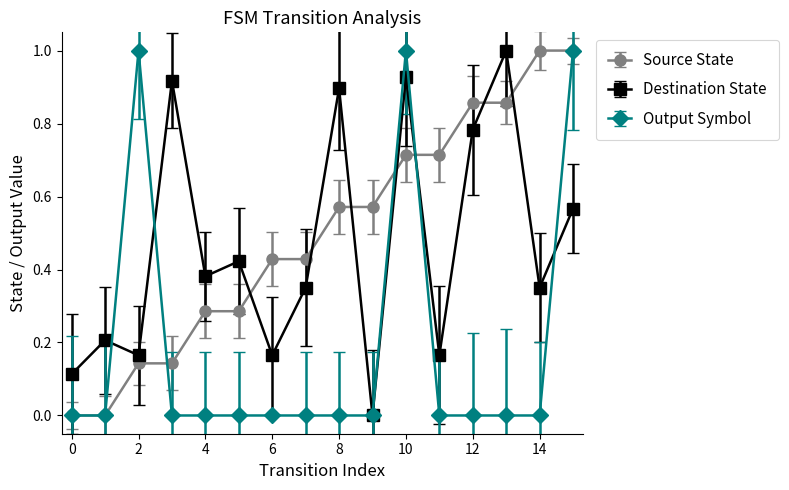

Which series has the largest total across all categories?

Source State